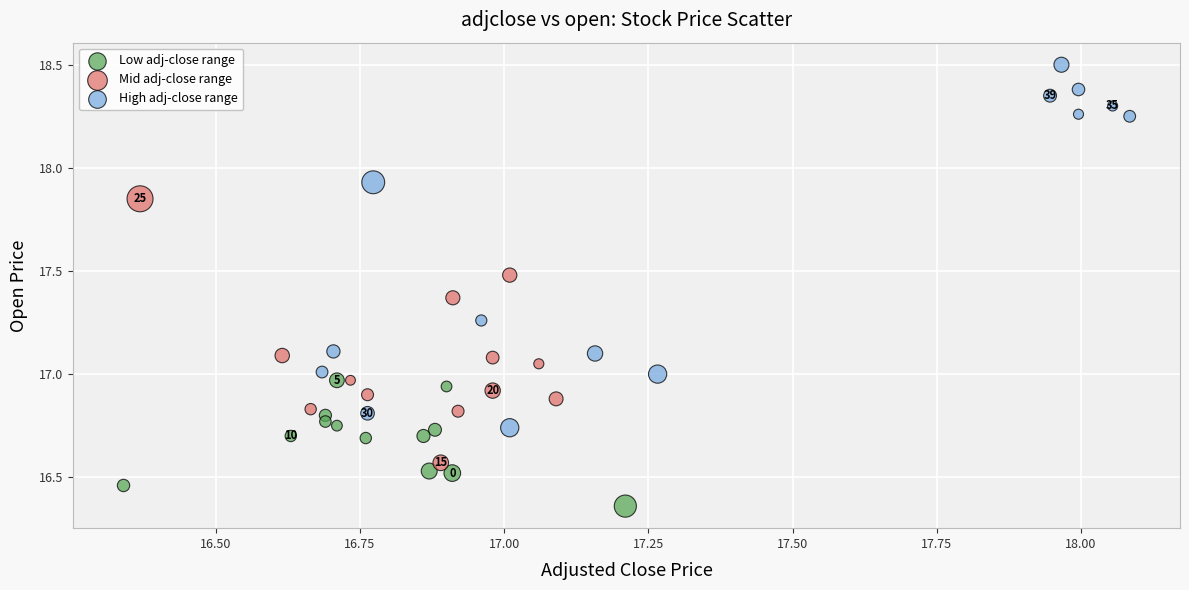

Which series has the widest spread of Y values?

High adj-close range